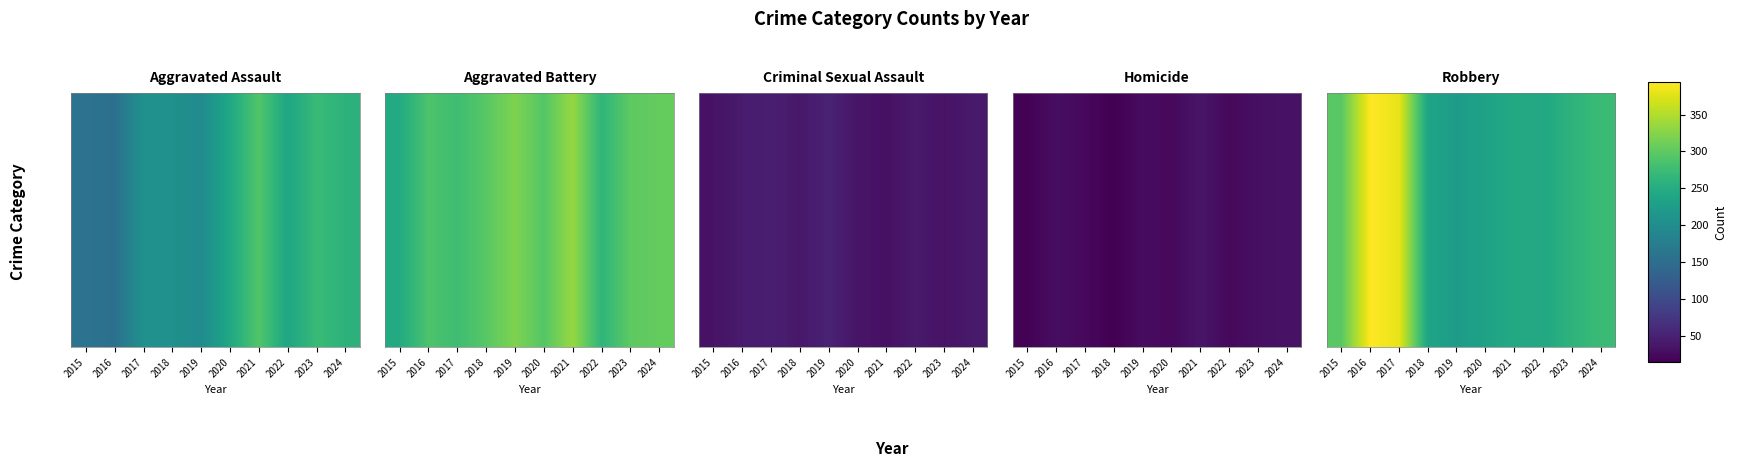

What is the smallest value displayed?

224